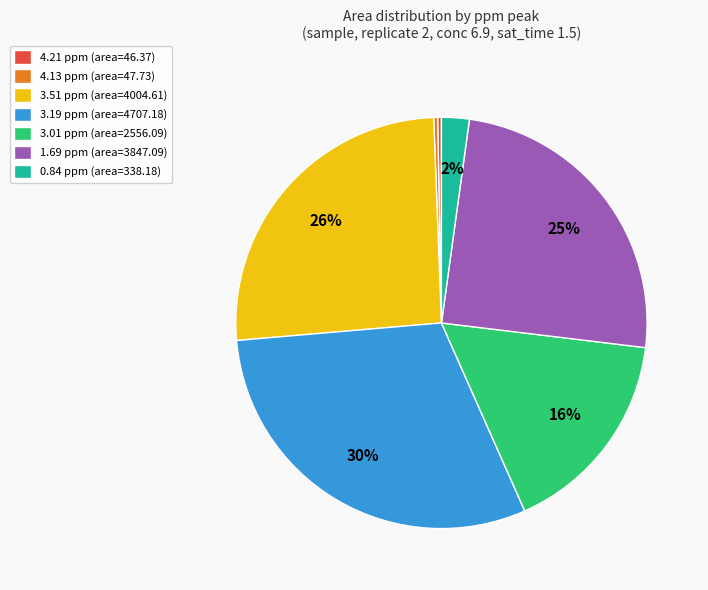

How many slices are in this pie chart?

7